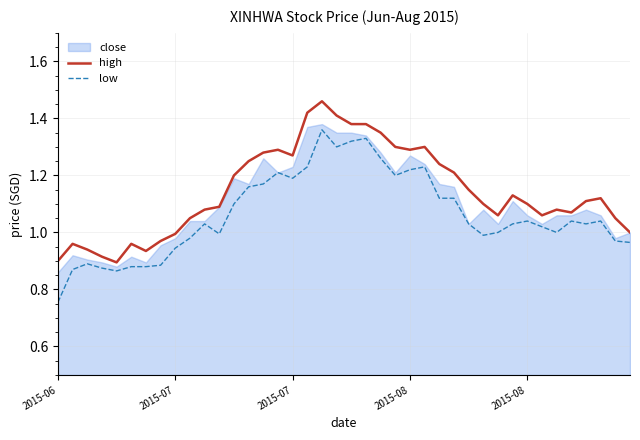

True or false: low and high cross at least once.

False